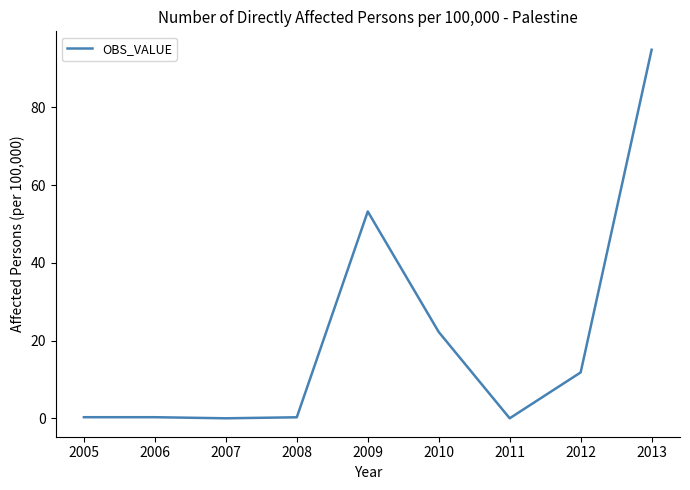

The value at 2013 is 131.3. True or false?

False